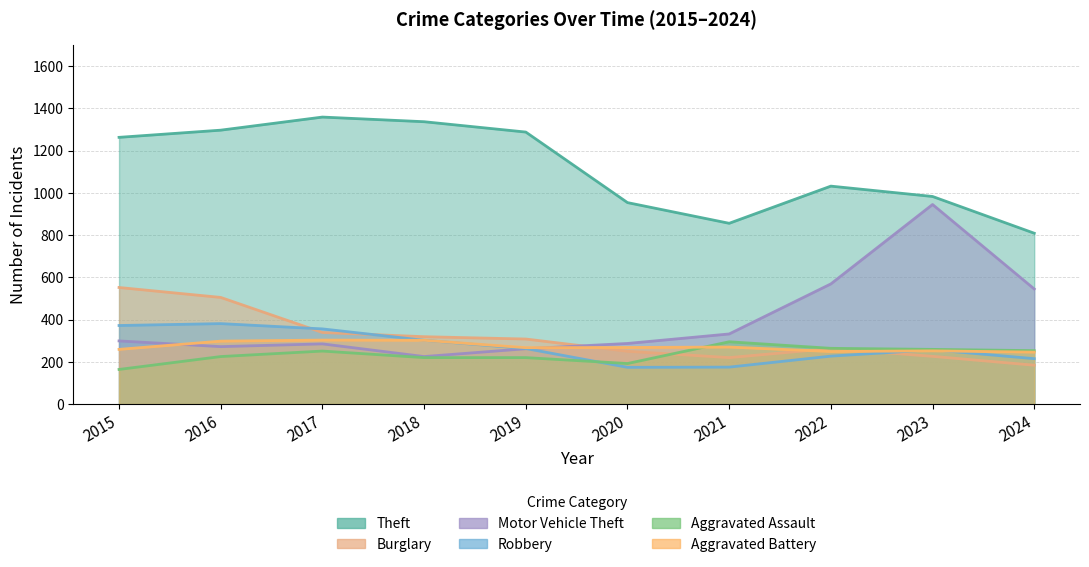

What is the difference between the Aggravated Battery values at 2020 and 2018?

34